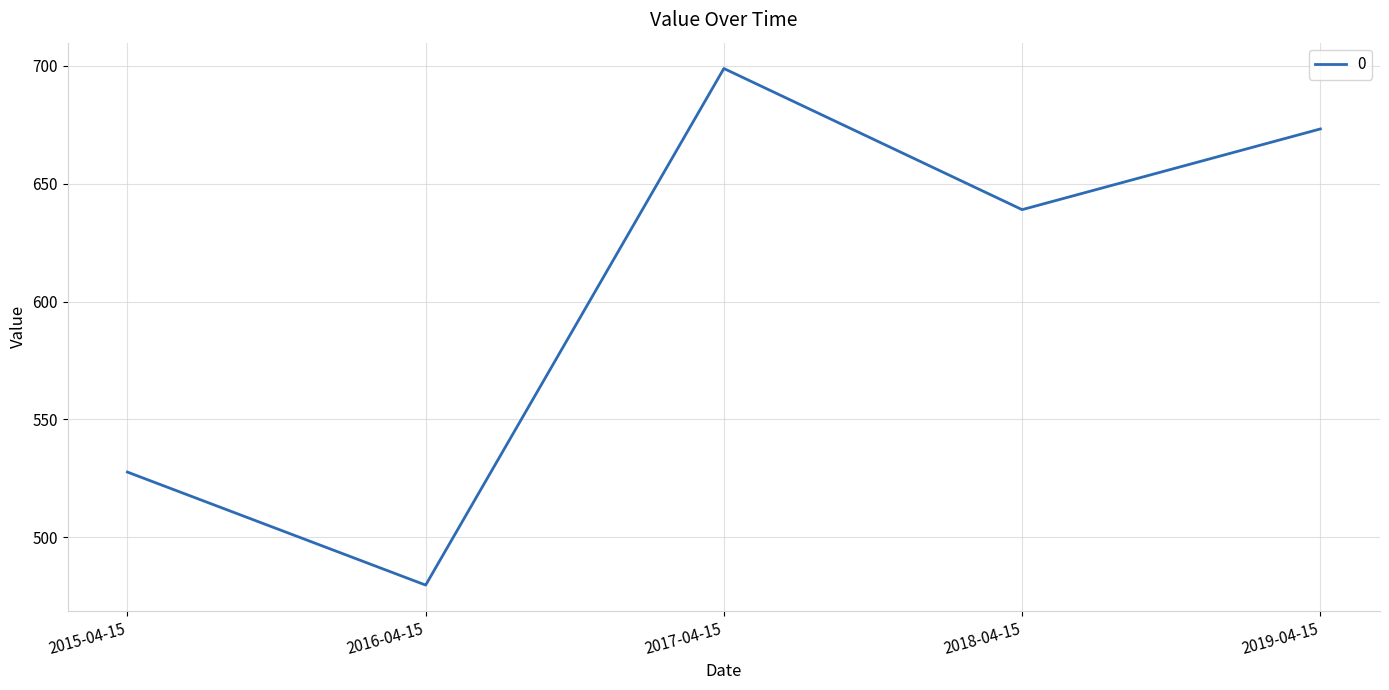

What is the sum of the values at 2017-04-15 and 2018-04-15?

1337.9